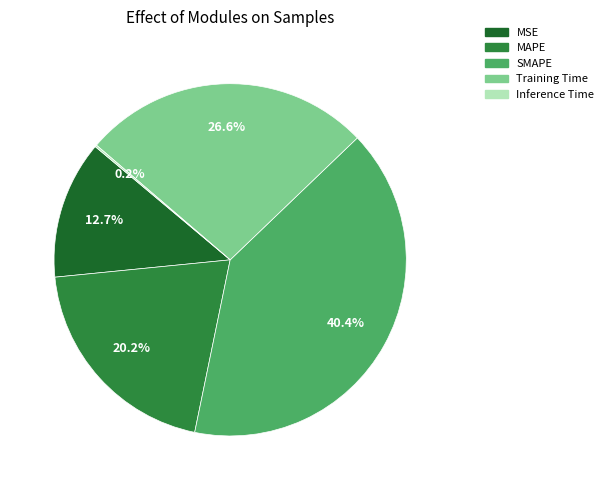

What percentage is NOT represented by Training Time?

73.4%